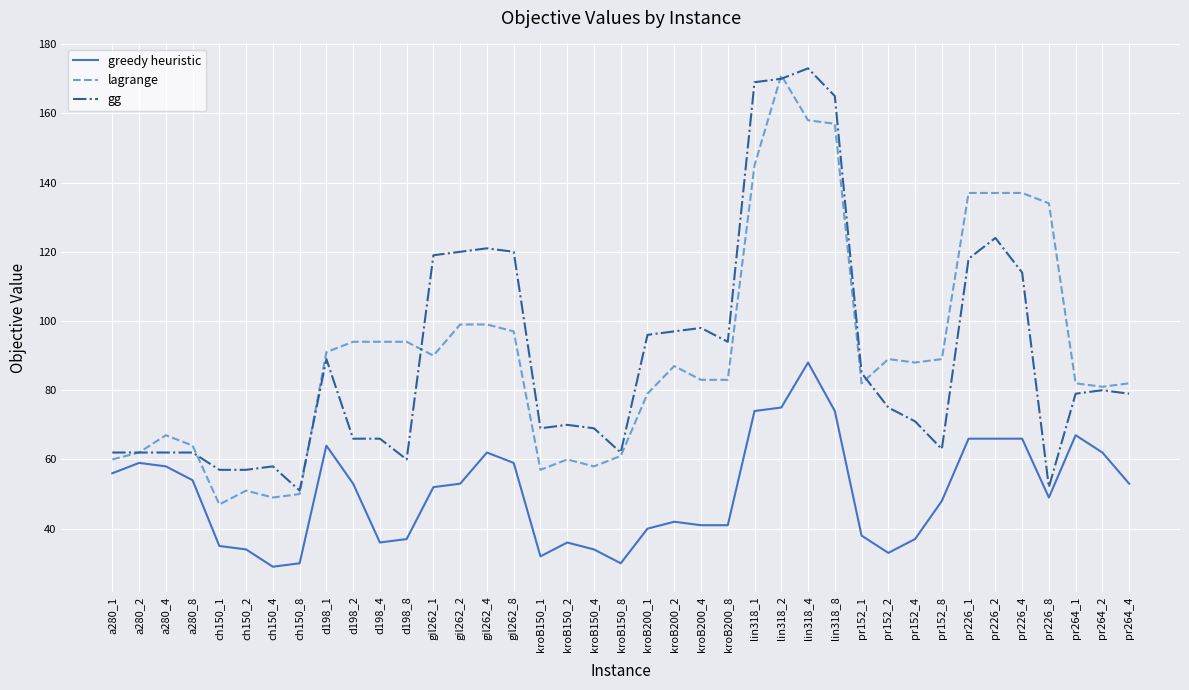

True or false: gg and greedy heuristic intersect in this chart.

False